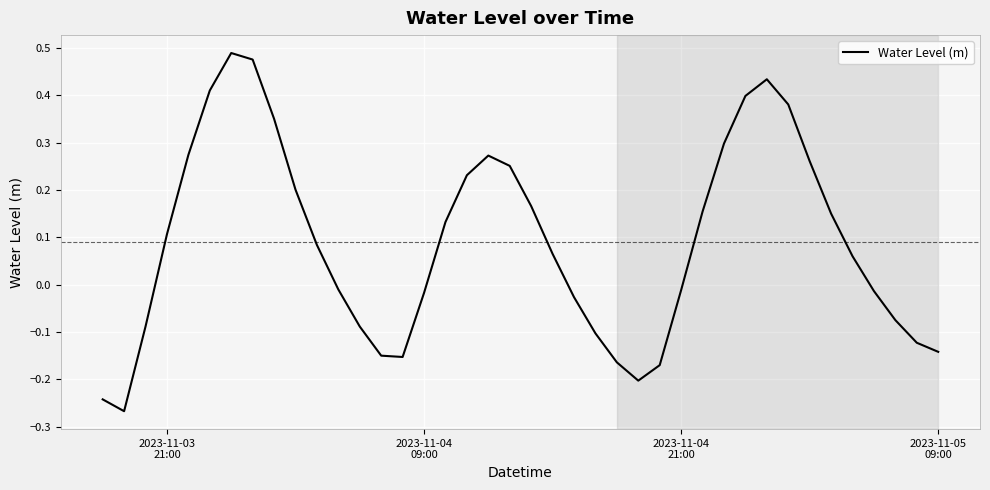

What is the difference between the maximum and minimum values?

0.8